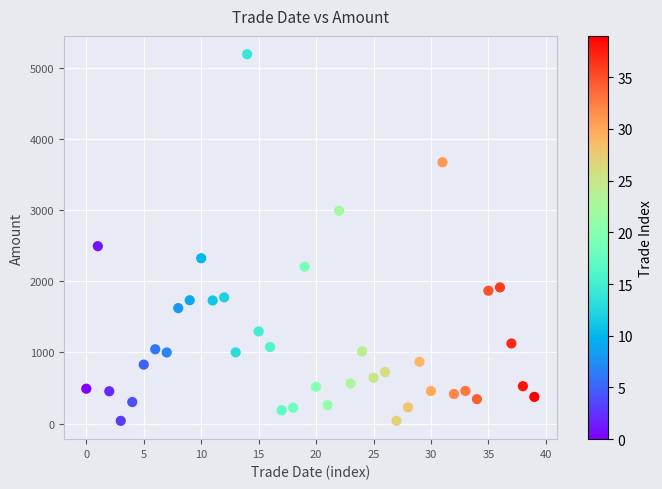

What Y value in the scatter plot is closest to 2613?

2492.2